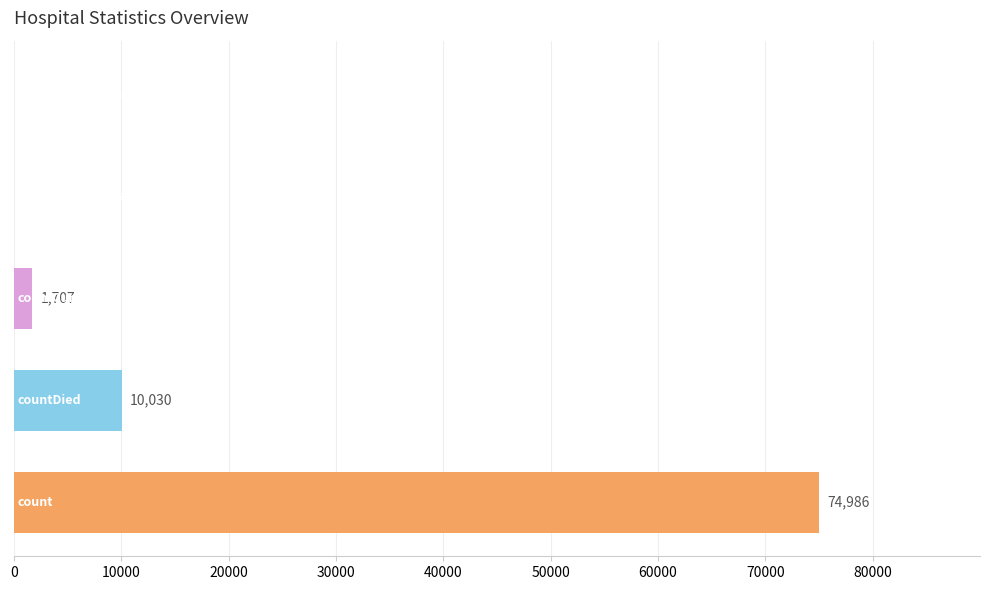

Are the bars horizontal?

Yes